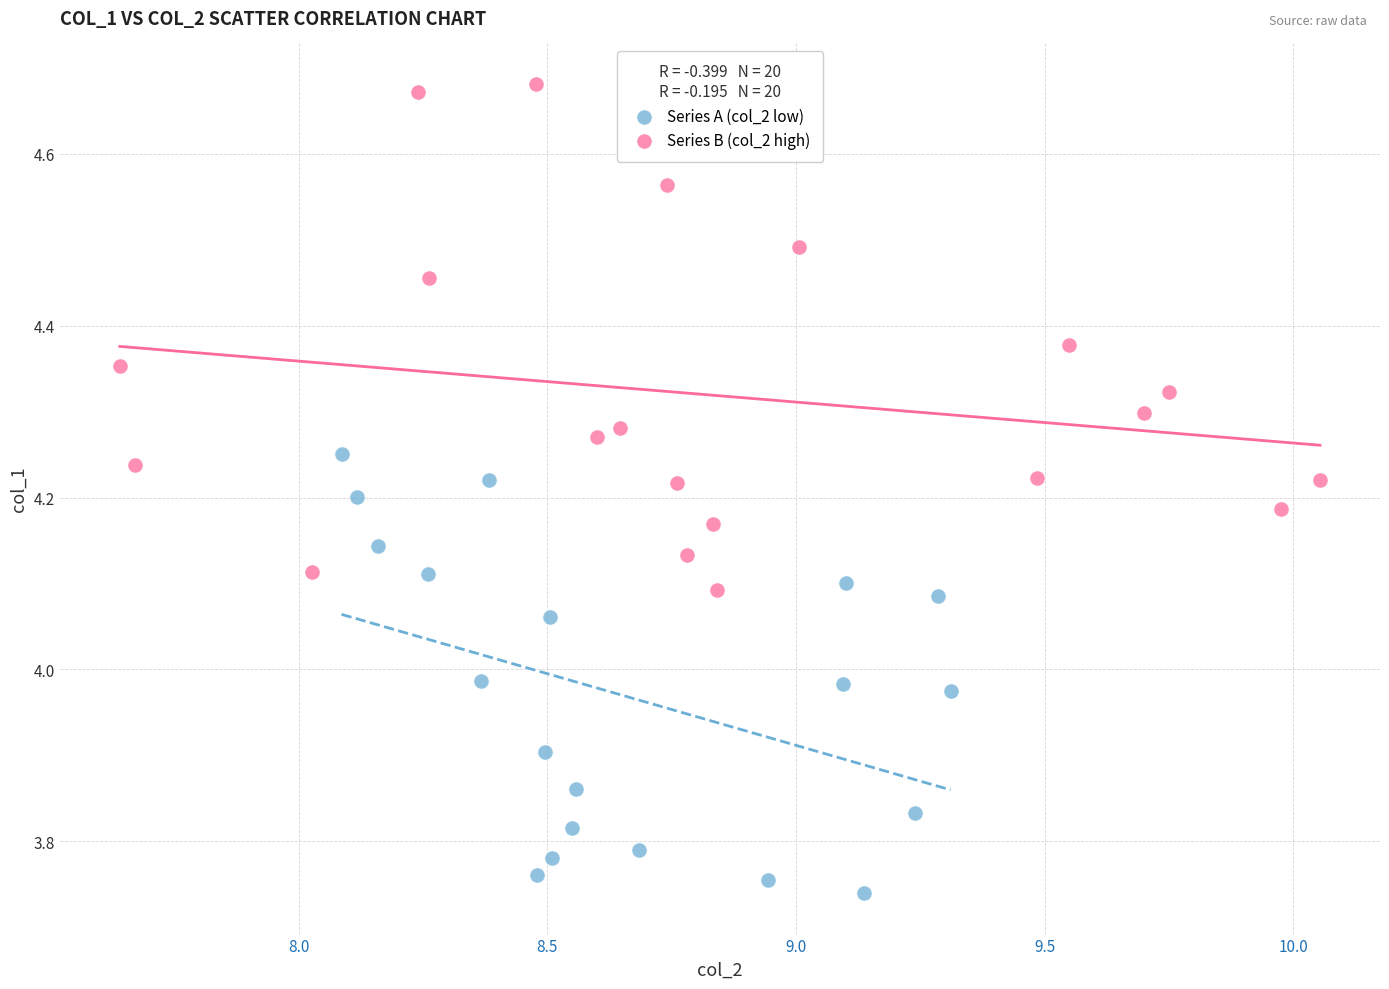

Which series has the widest spread of Y values?

Series B (col_2 high)